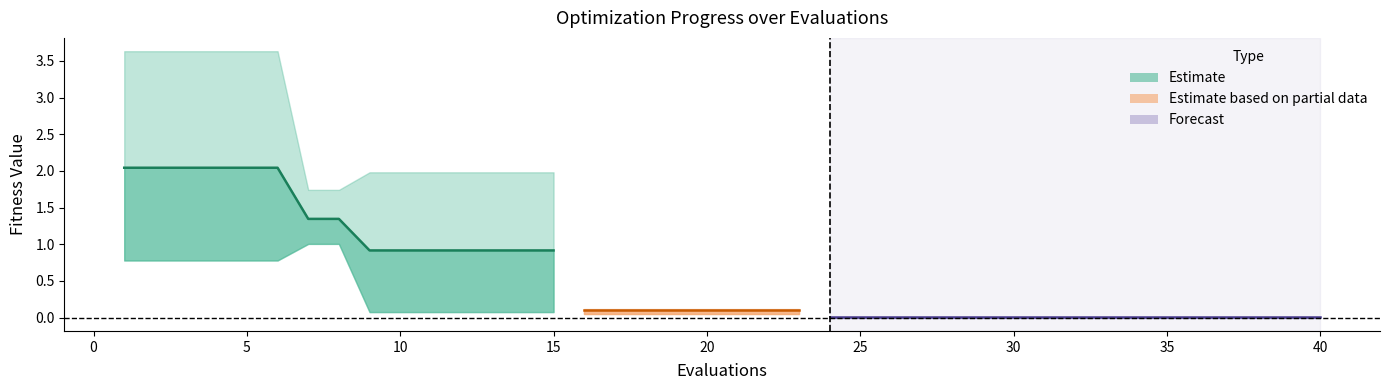

The value of worst at 2 is 3.6. True or false?

True